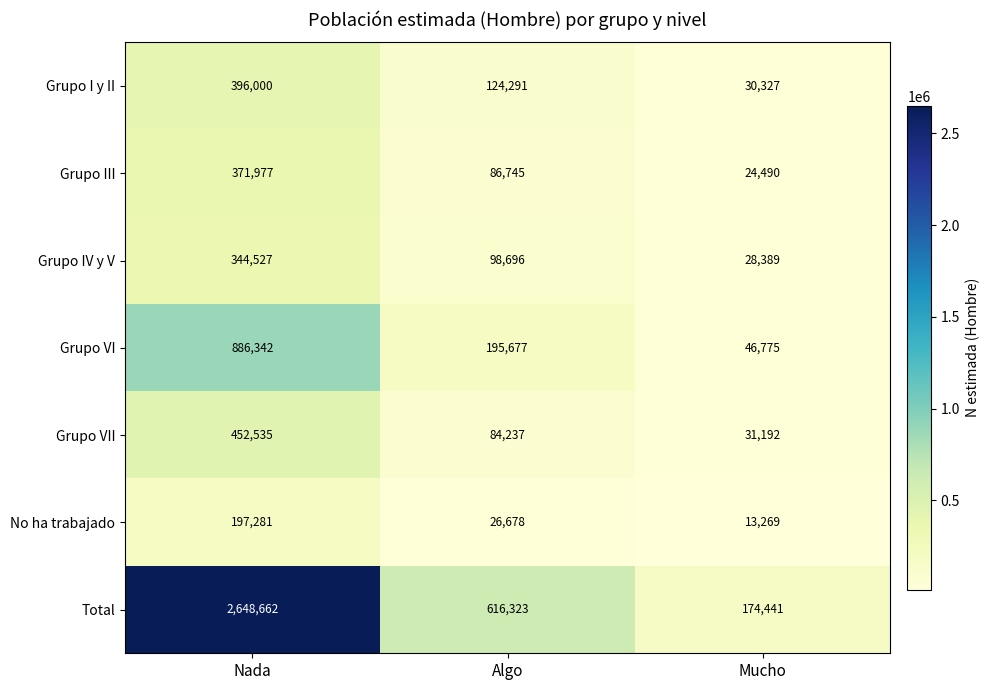

Rank the series by their maximum value, from lowest to highest.

No ha trabajado, Grupo IV y V, Grupo III, Grupo I y II, Grupo VII, Grupo VI, Total